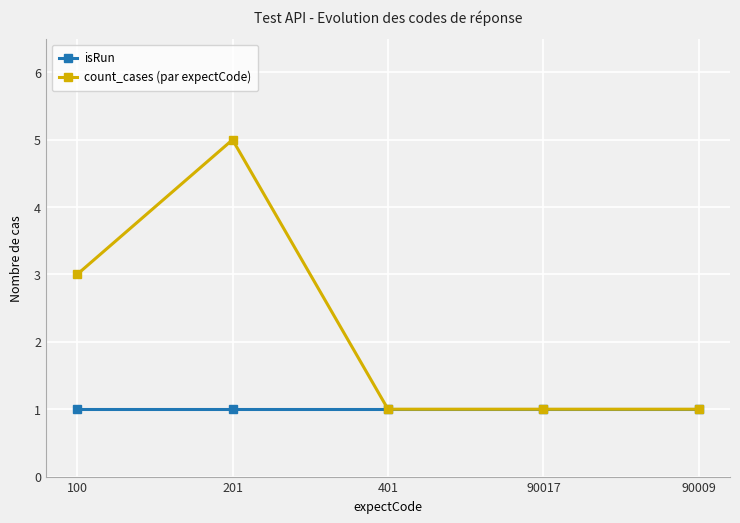

What is the total value across all series at 100?

4